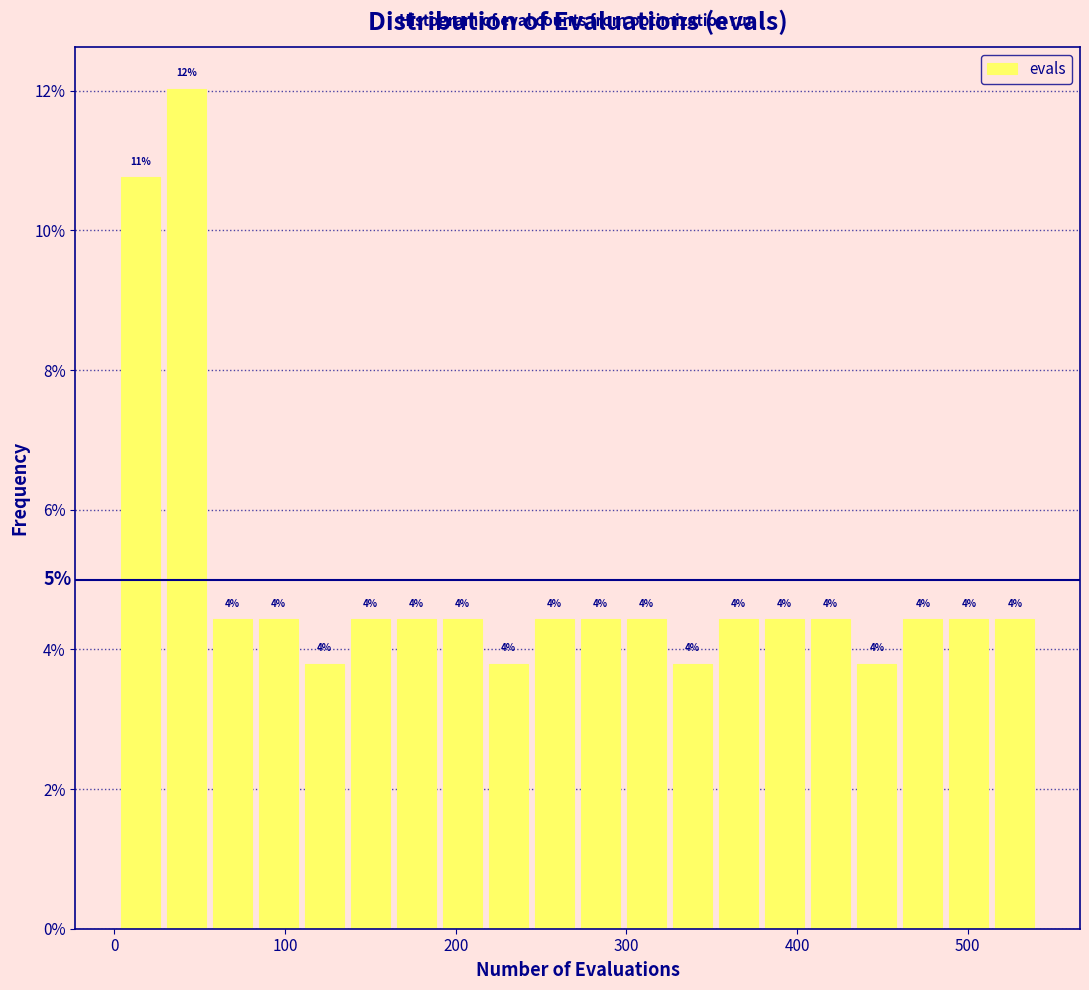

Around what value on the x-axis is the tallest bar? Give the approximate position of its centre, as read against the axis.

40